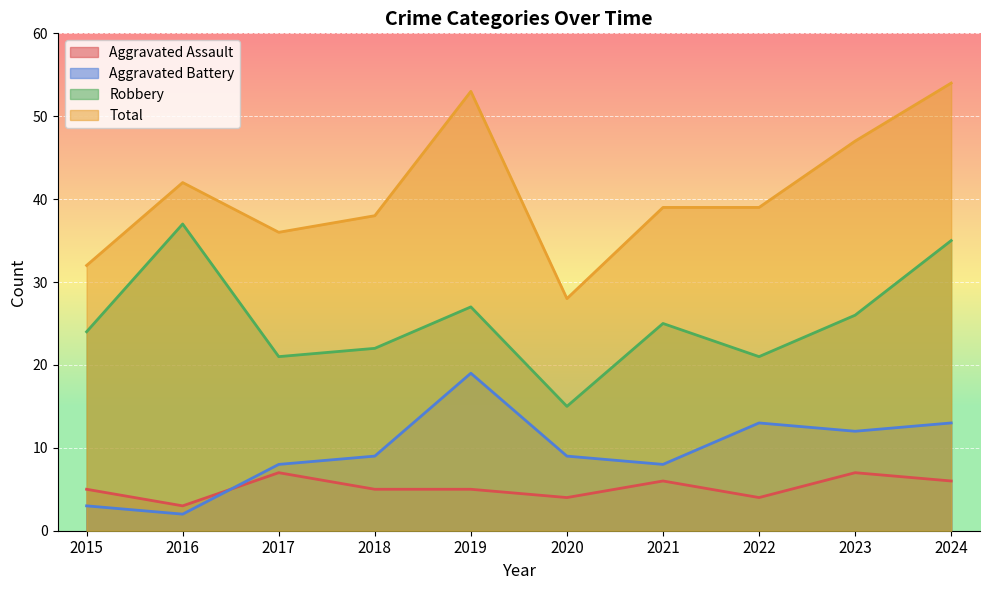

Which series changed the most between 2018 and 2023?

Total